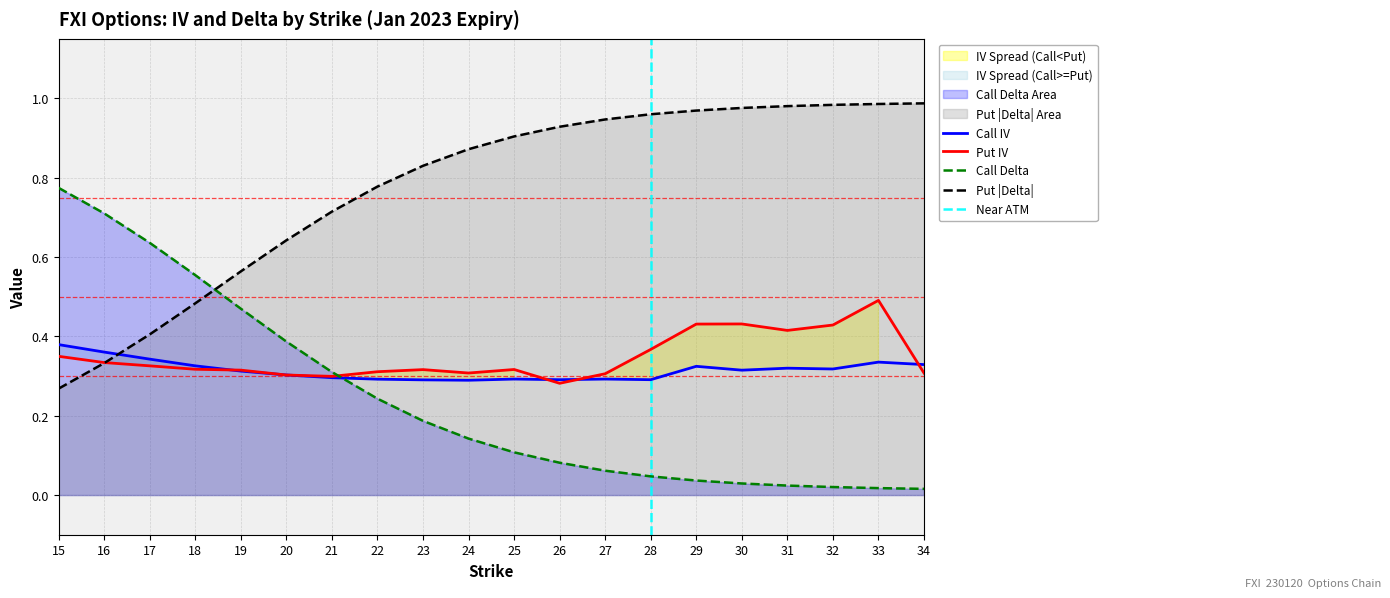

What is the value of the Put Delta point at the 16th from the left?

1.0